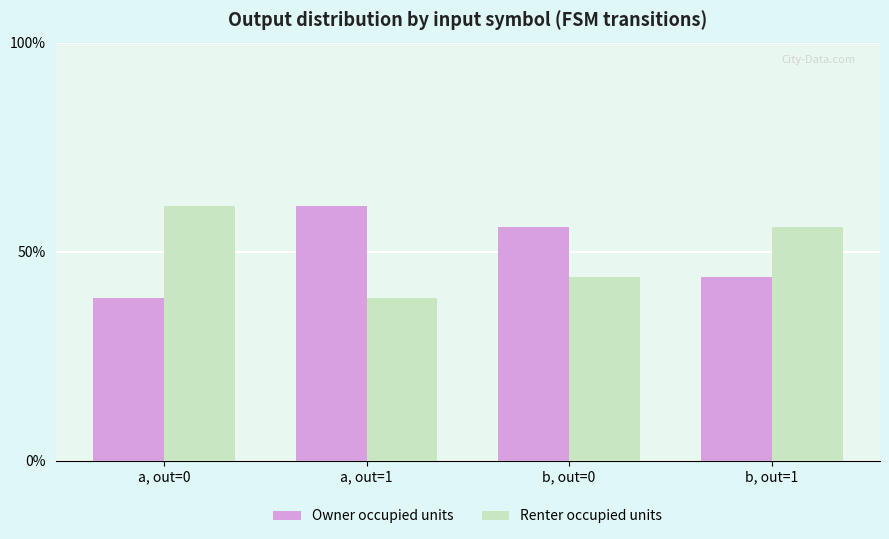

Are the bars grouped side by side (vs. stacked)?

Yes